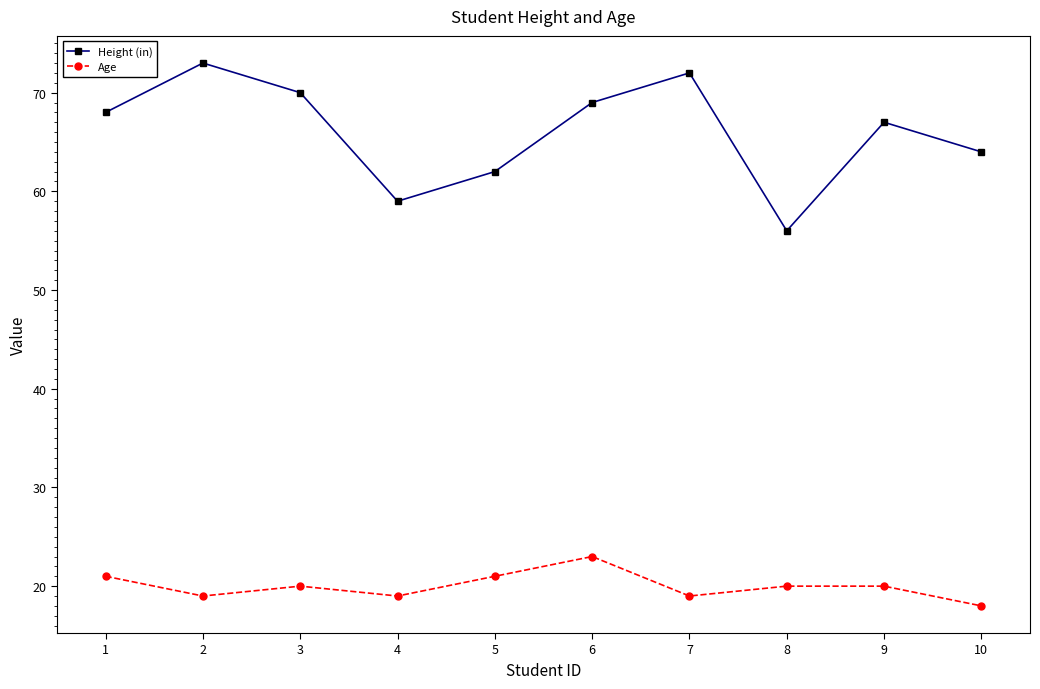

How many categories are shown in the chart?

10